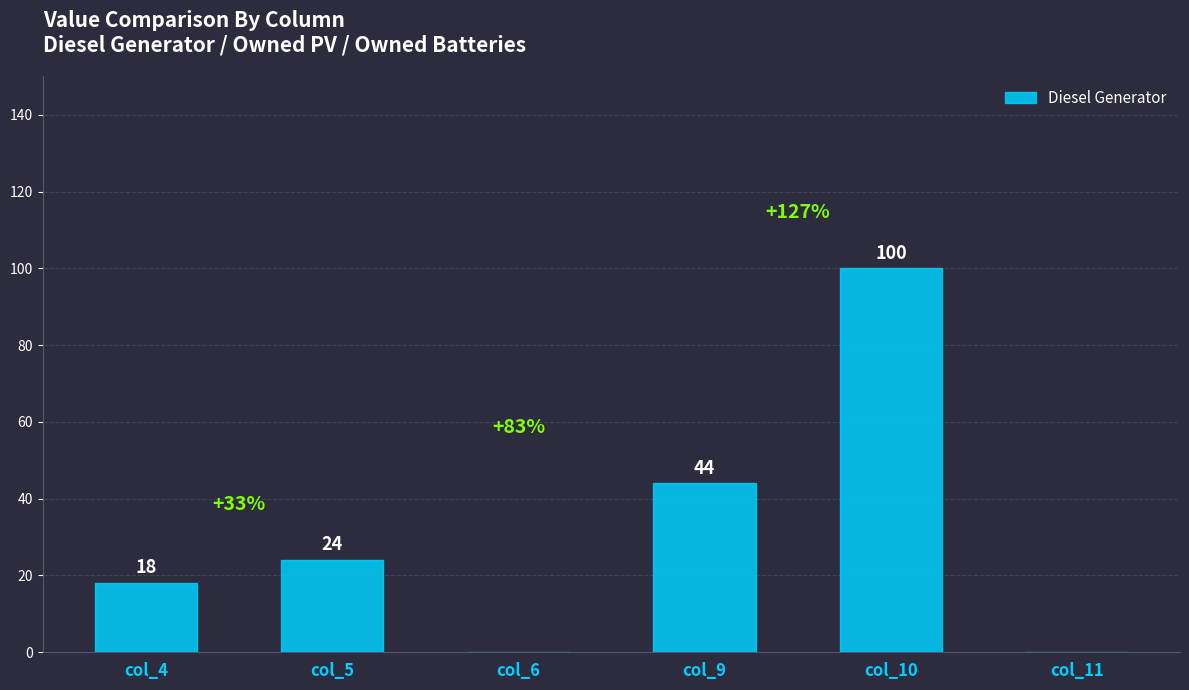

The chart shows a value of 0 at col_6. True or false?

True